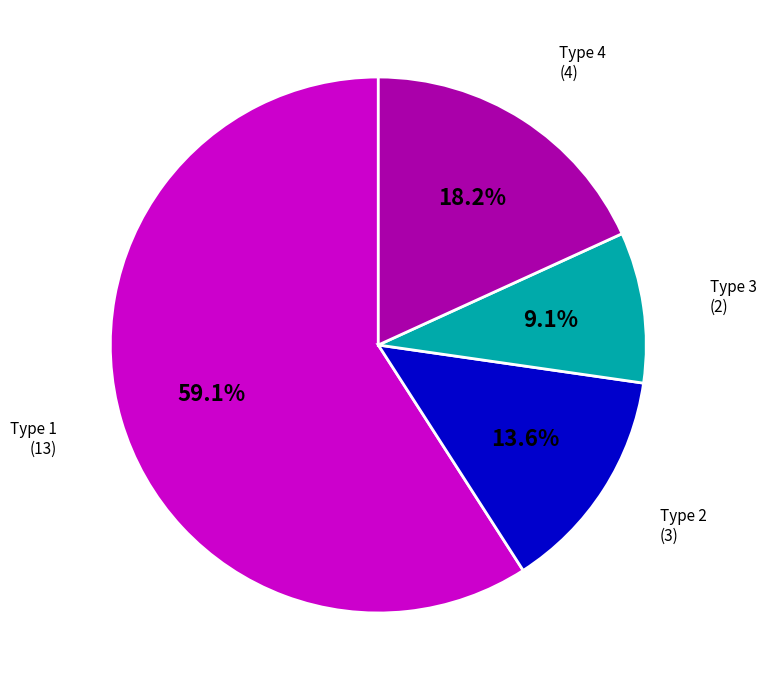

Rank the categories by value from lowest to highest.

Type 3, Type 2, Type 4, Type 1